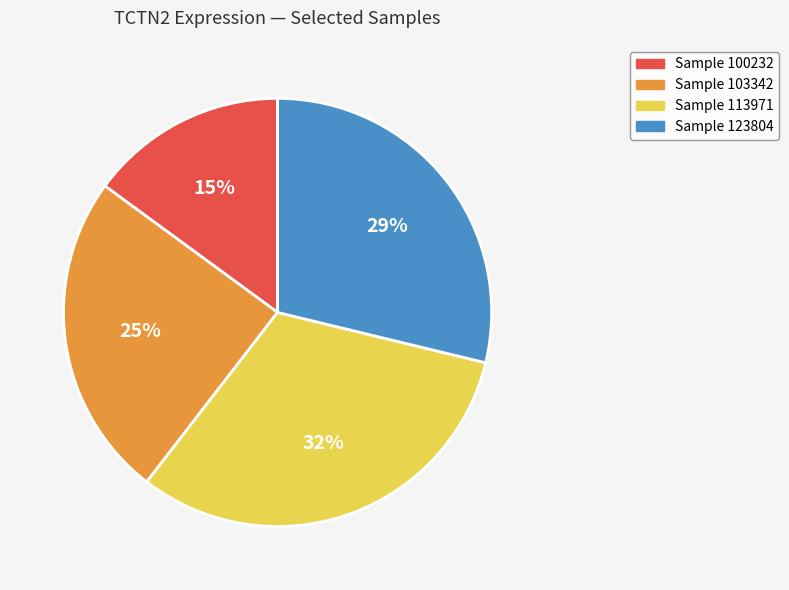

Is it true that Sample 100232 is 15% of the pie?

True